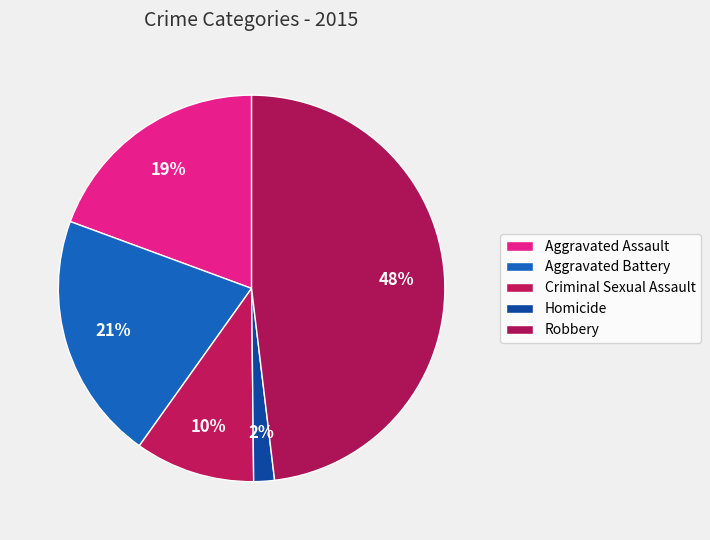

How many slices are in this pie chart?

5